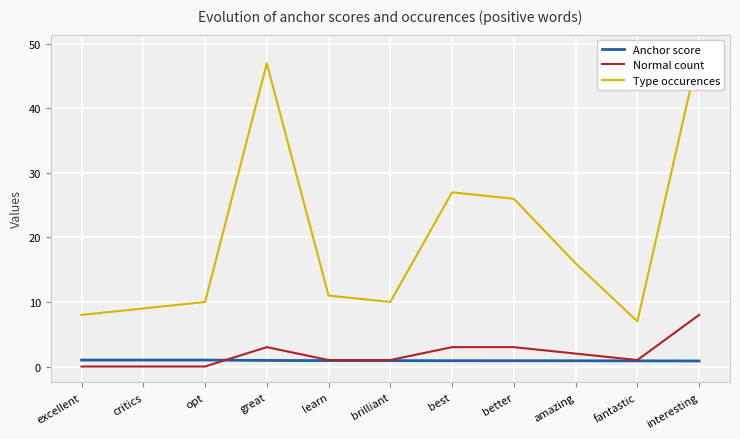

What value does the Anchor score series have at critics?

1.0